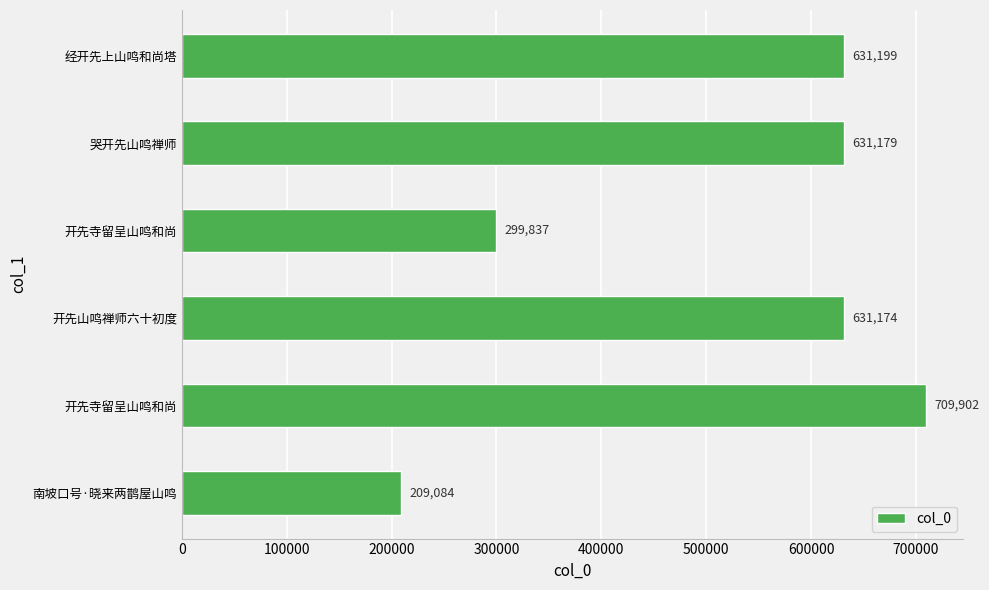

How many distinct data groups are displayed?

1